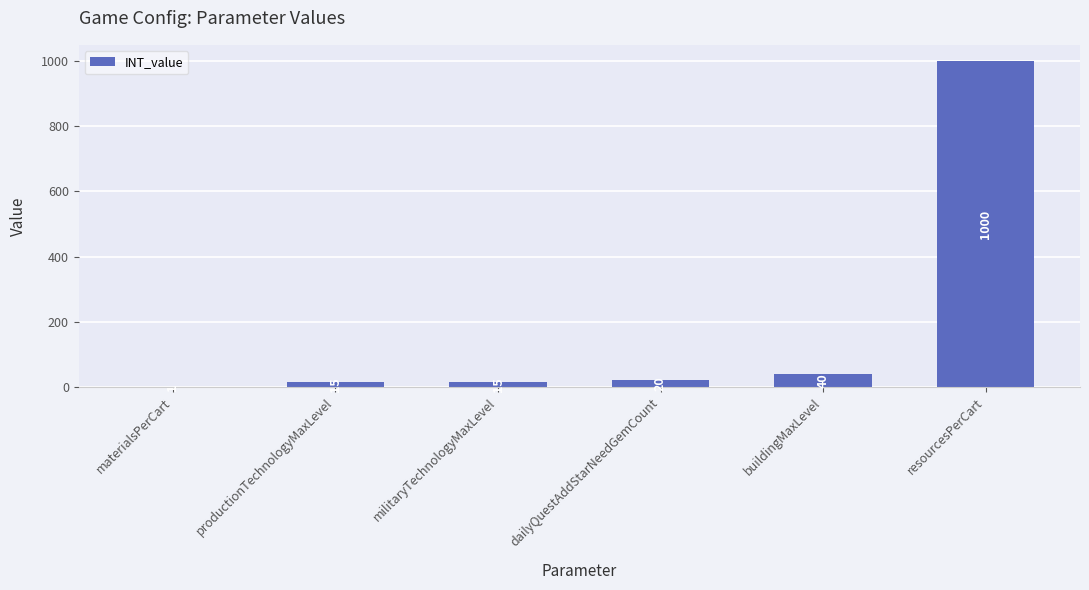

Is it true that the value at resourcesPerCart is 373?

False